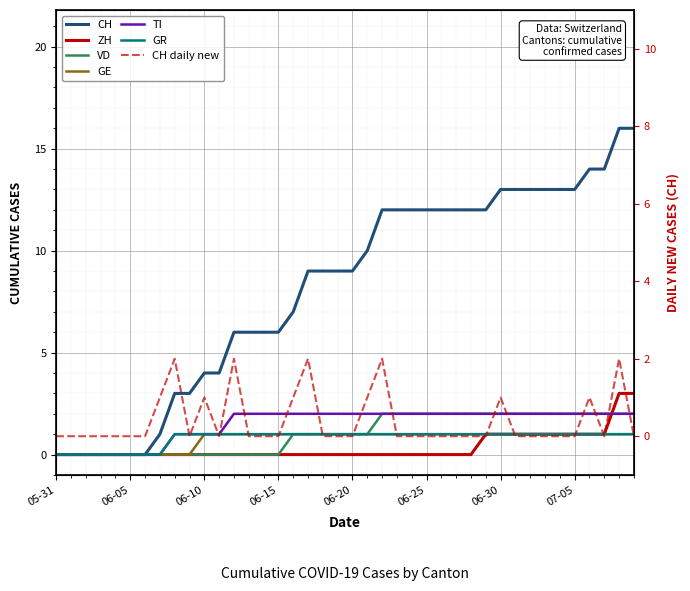

What is the label of the 22nd point from the right?

2020-06-18